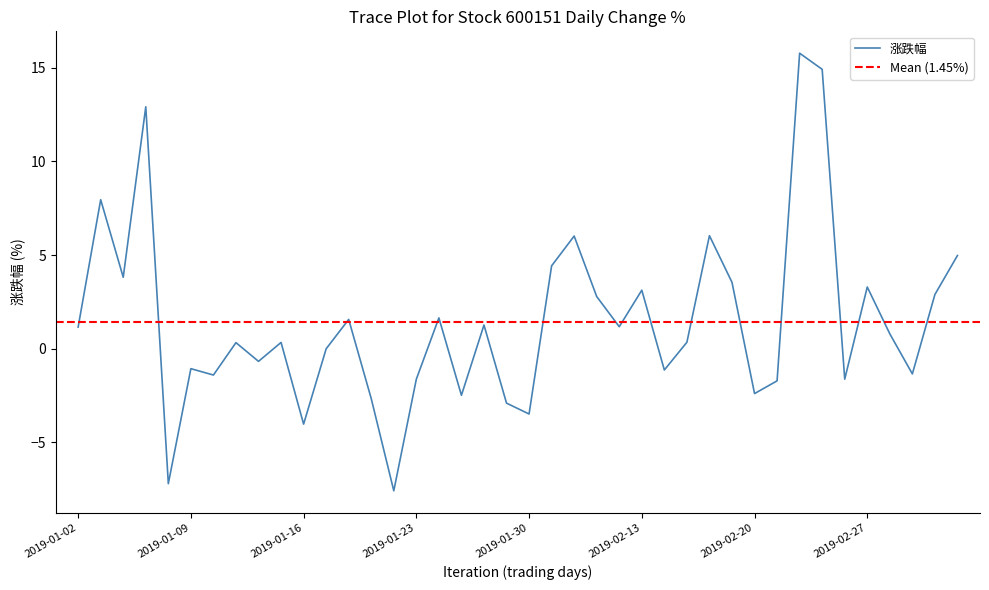

What is the smallest value displayed?

-7.6